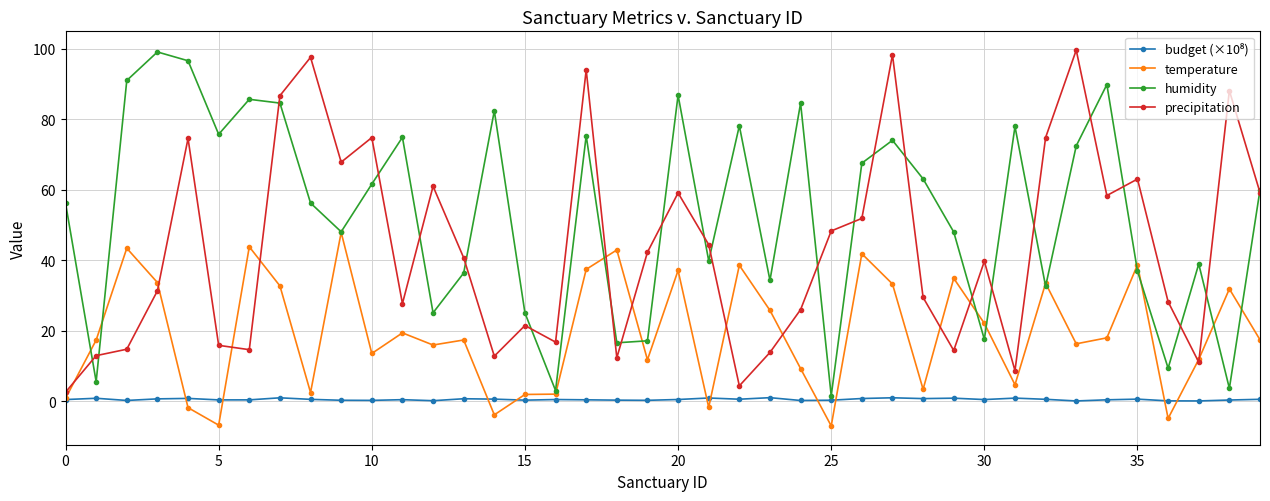

Which series has the largest total across all categories?

humidity